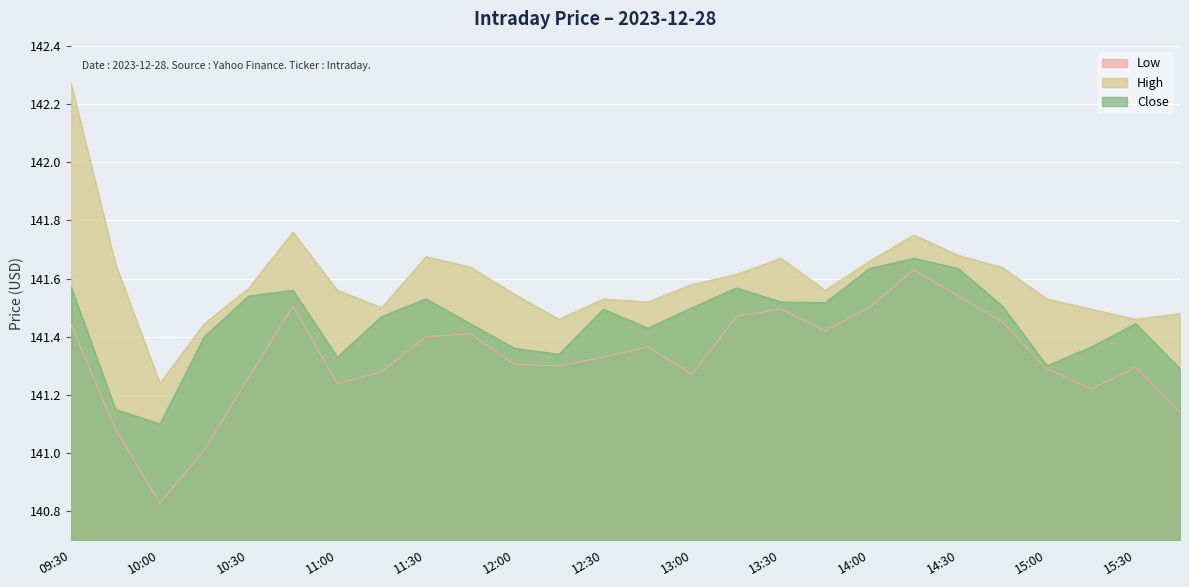

Reading left to right, what are all the values shown in this chart?

Low: 09:30=141.4	09:45=141.1	10:00=140.8	10:15=141.0	10:30=141.3	10:45=141.5	11:00=141.2	11:15=141.3	11:30=141.4	11:45=141.4	12:00=141.3	12:15=141.3	12:30=141.3	12:45=141.4	13:00=141.3	13:15=141.5	13:30=141.5	13:45=141.4	14:00=141.5	14:15=141.6	14:30=141.5	14:45=141.4	15:00=141.3	15:15=141.2	15:30=141.3	15:45=141.1
High: 09:30=142.3	09:45=141.6	10:00=141.2	10:15=141.4	10:30=141.6	10:45=141.8	11:00=141.6	11:15=141.5	11:30=141.7	11:45=141.6	12:00=141.5	12:15=141.5	12:30=141.5	12:45=141.5	13:00=141.6	13:15=141.6	13:30=141.7	13:45=141.6	14:00=141.7	14:15=141.8	14:30=141.7	14:45=141.6	15:00=141.5	15:15=141.5	15:30=141.5	15:45=141.5
Close: 09:30=141.6	09:45=141.1	10:00=141.1	10:15=141.4	10:30=141.5	10:45=141.6	11:00=141.3	11:15=141.5	11:30=141.5	11:45=141.4	12:00=141.4	12:15=141.3	12:30=141.5	12:45=141.4	13:00=141.5	13:15=141.6	13:30=141.5	13:45=141.5	14:00=141.6	14:15=141.7	14:30=141.6	14:45=141.5	15:00=141.3	15:15=141.4	15:30=141.4	15:45=141.3